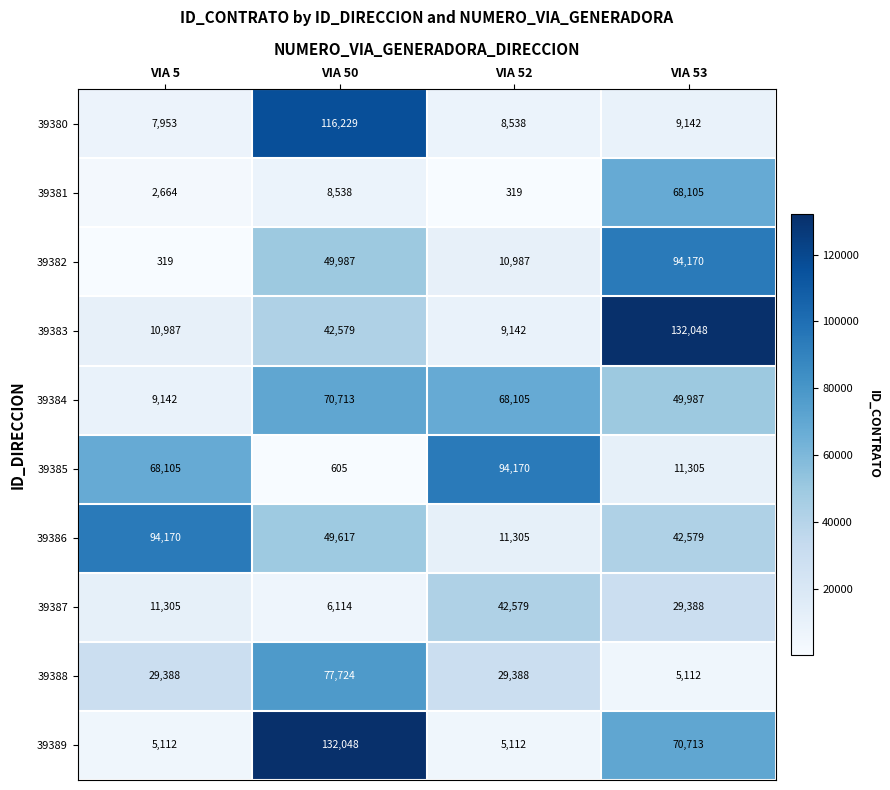

Read the 39389 value at VIA 5, to the nearest 10.

5110